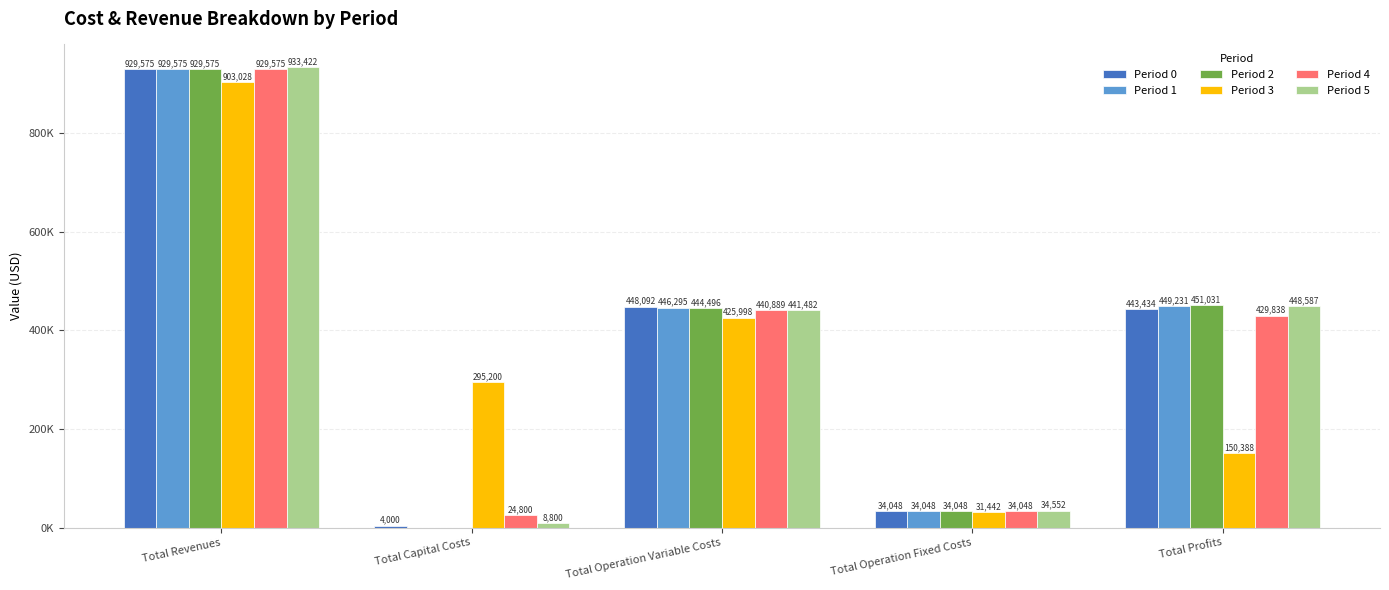

Between Total Operation Variable Costs and Total Profits, which series saw the biggest shift?

Period 3